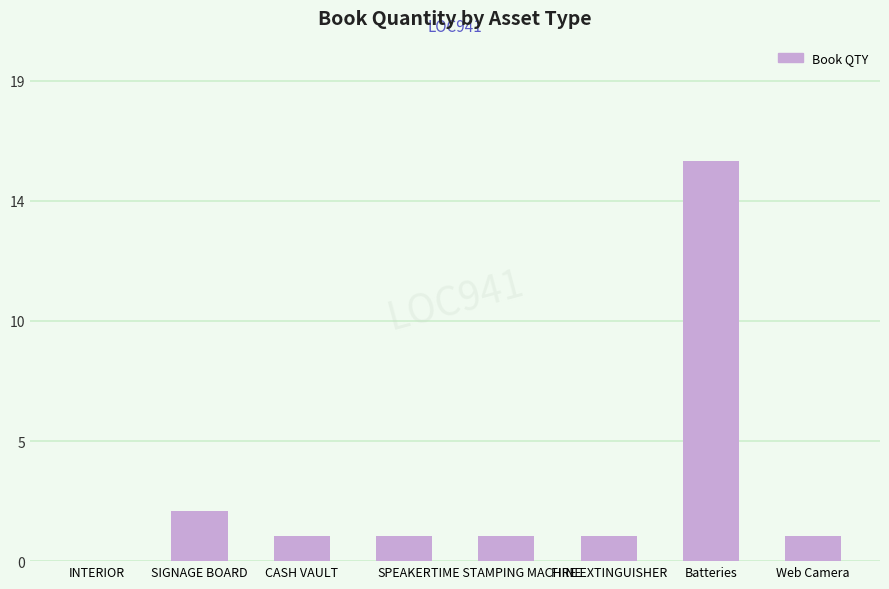

The value at FIRE EXTINGUISHER is 2. True or false?

False